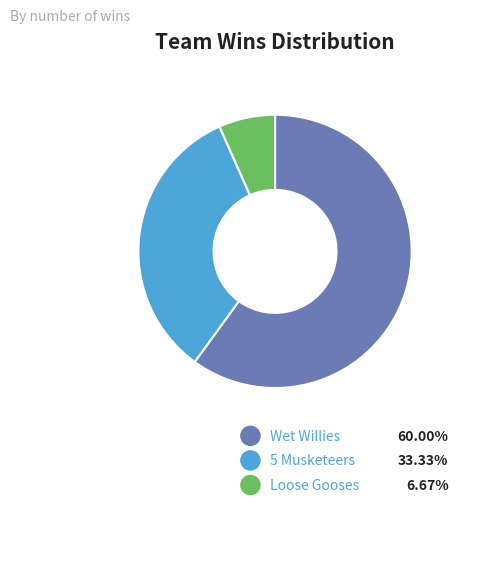

Count the number of slices in the pie.

3